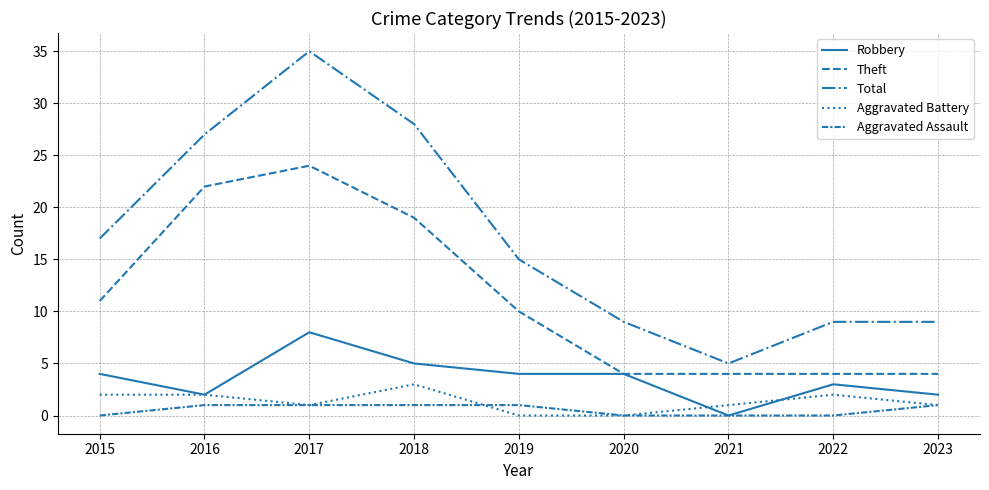

True or false: Robbery and Total cross at least once.

False